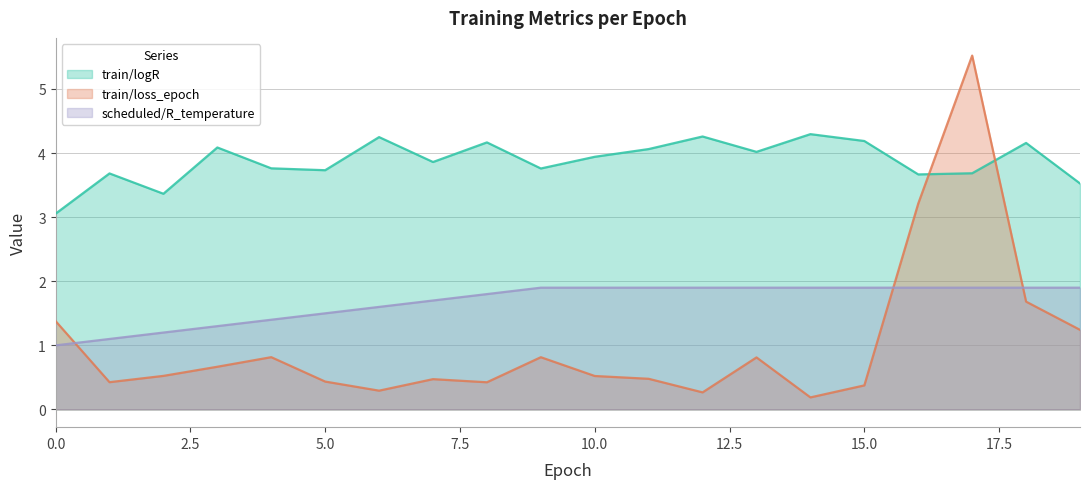

What is the difference between the train/loss_epoch values at 19 and 7?

0.8